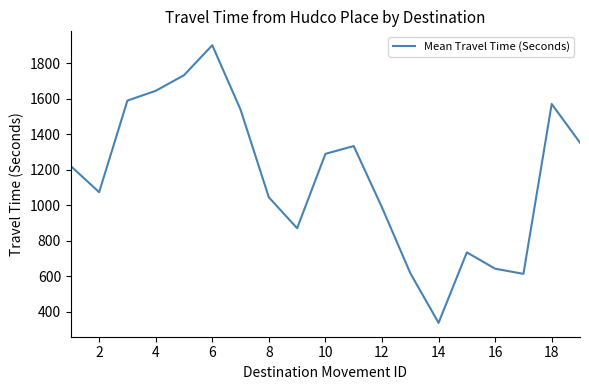

What is the average value?

1163